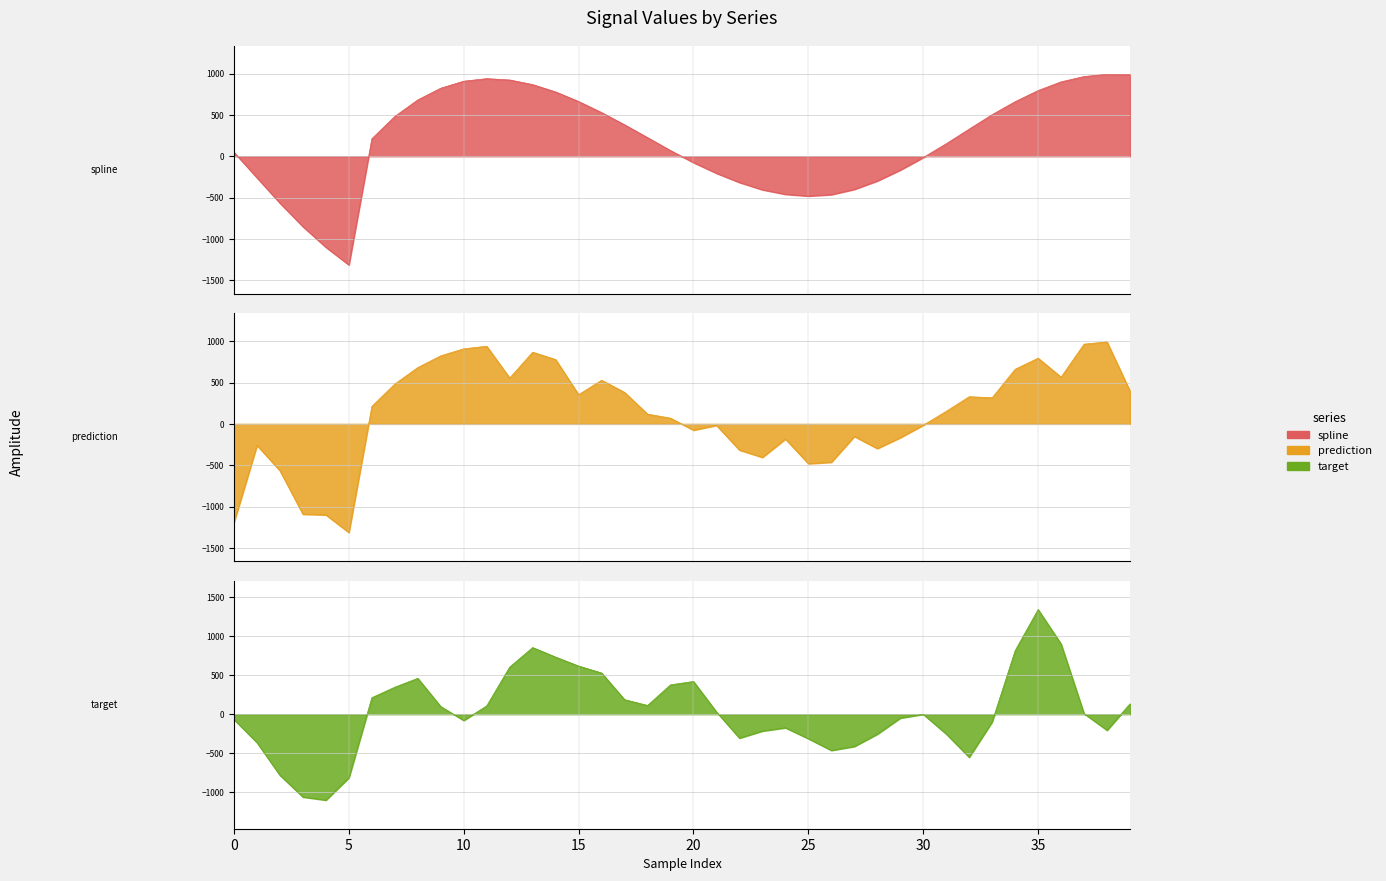

The target series shows 133.2 at 39. True or false?

True